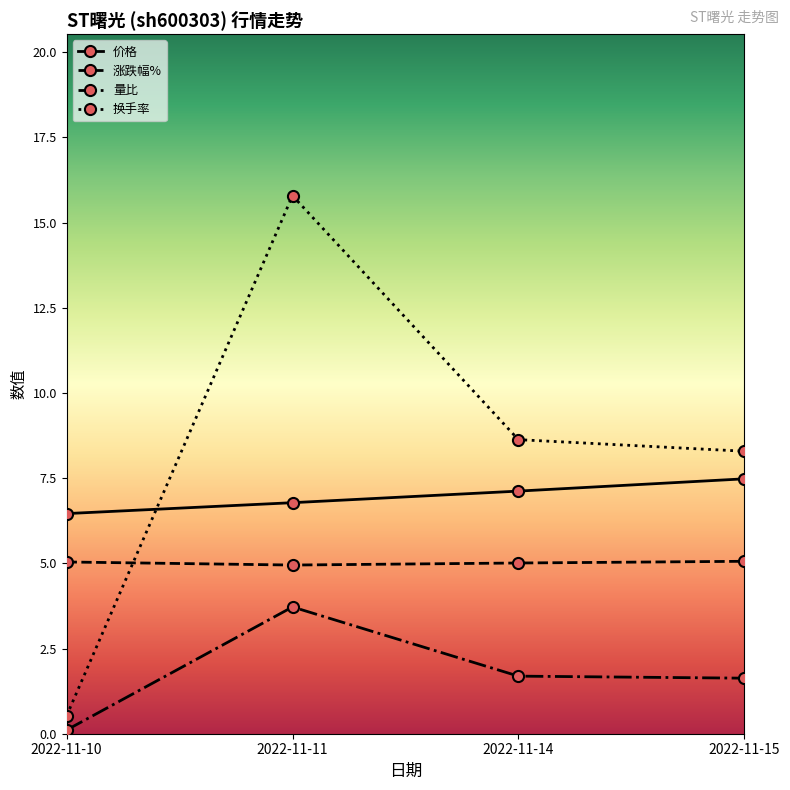

Rank the series by their maximum value, from highest to lowest.

换手率, 价格, 涨跌幅%, 量比